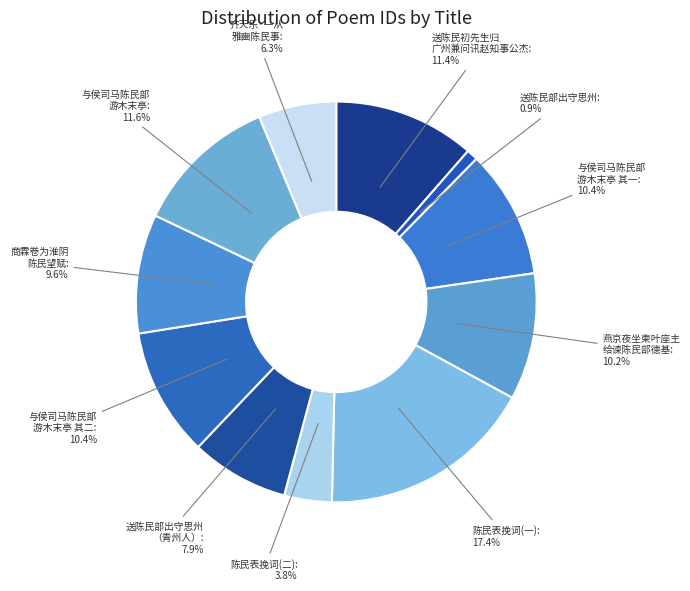

What portion of the pie excludes 与侯司马陈民部 游木末亭?

88.4%